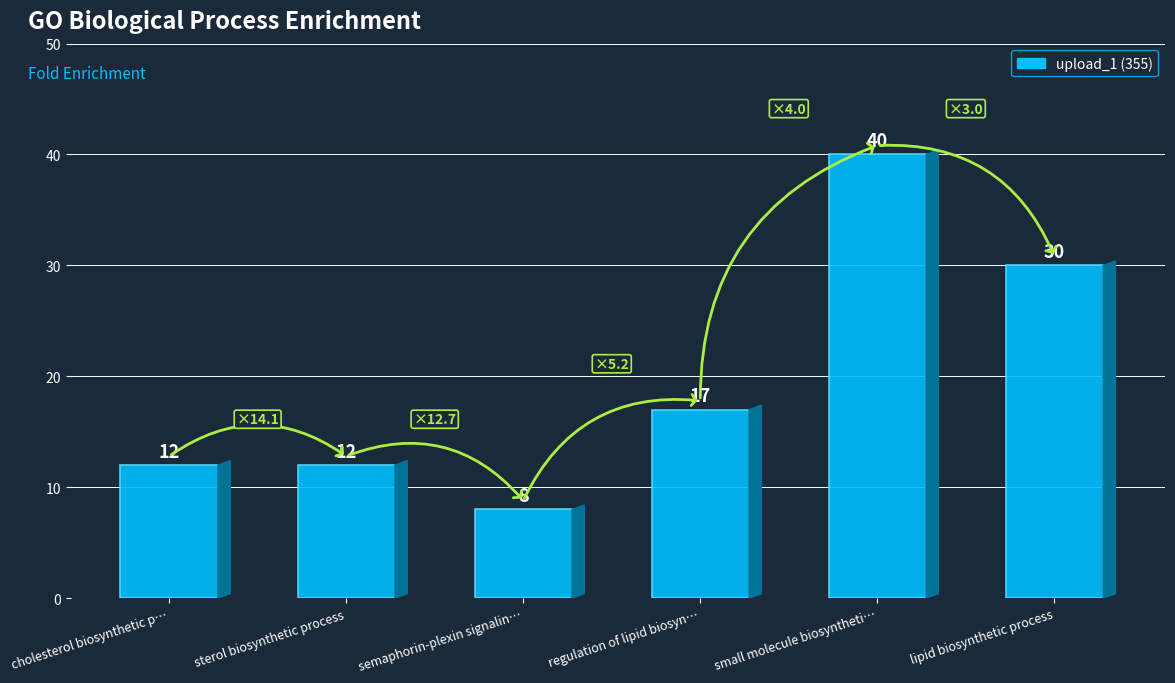

What is the difference between the values at sterol biosynthetic process and lipid biosynthetic process?

18